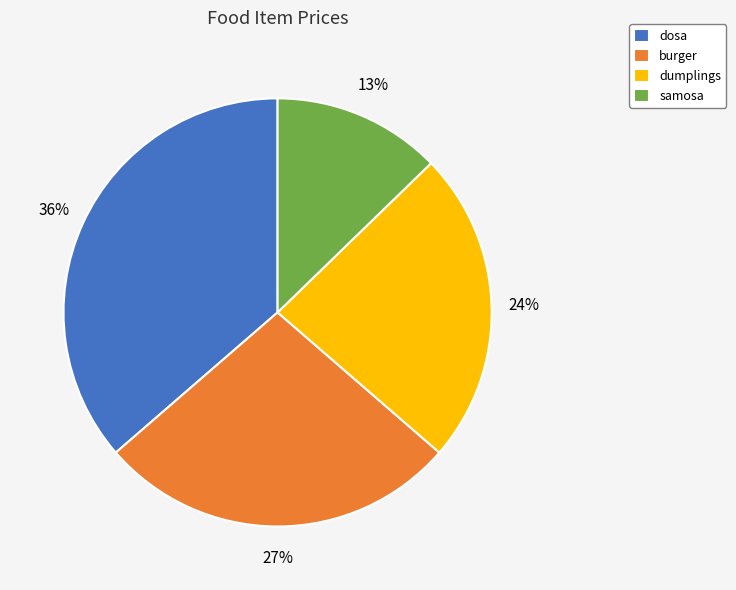

What is the smallest slice in the pie chart?

samosa